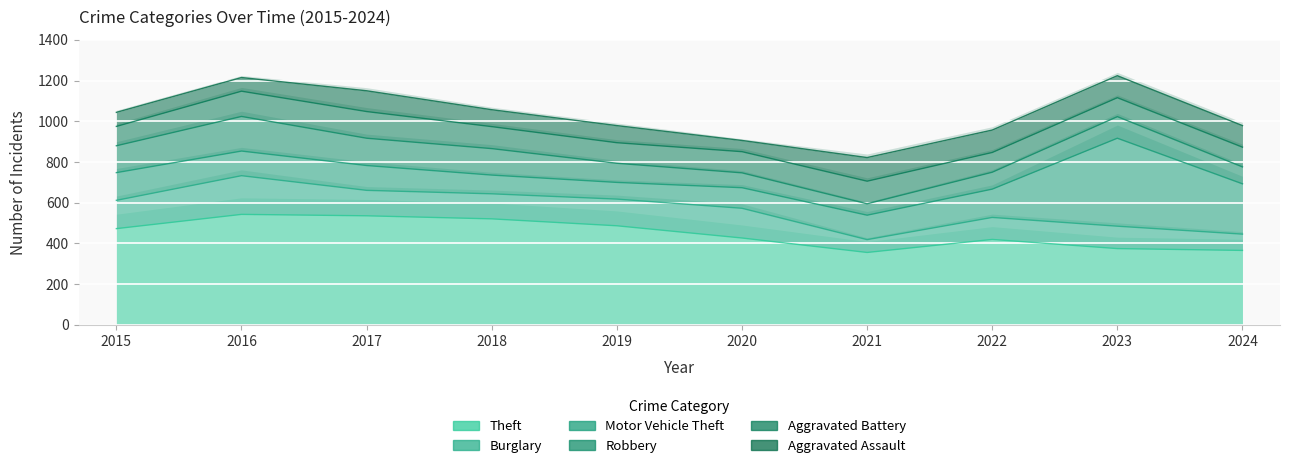

Reading right to left, transcribe all the data shown in this chart.

Theft: 366	375	420	356	427	487	521	536	543	473
Burglary: 80	110	108	63	146	131	123	125	190	139
Motor Vehicle Theft: 247	432	139	120	101	82	92	122	121	136
Robbery: 83	106	83	56	73	94	130	134	170	132
Aggravated Battery: 97	93	97	111	104	101	108	131	124	95
Aggravated Assault: 106	108	110	116	55	84	83	102	67	69